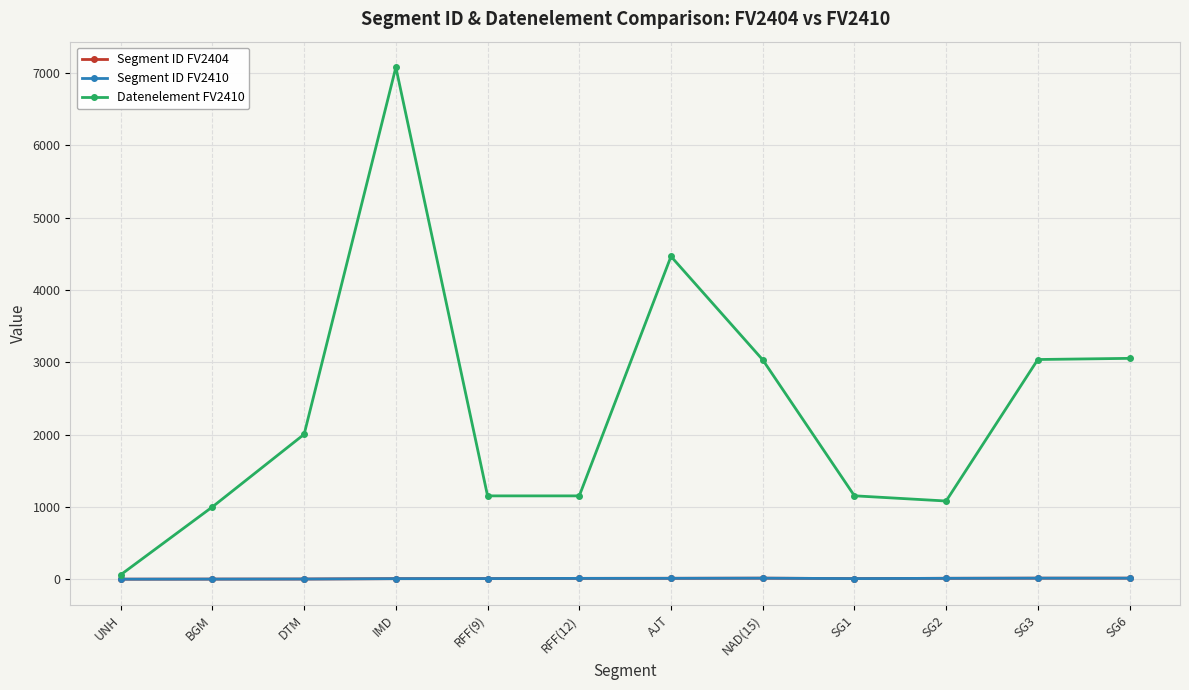

Which series changed the most between BGM and SG6?

Datenelement FV2410